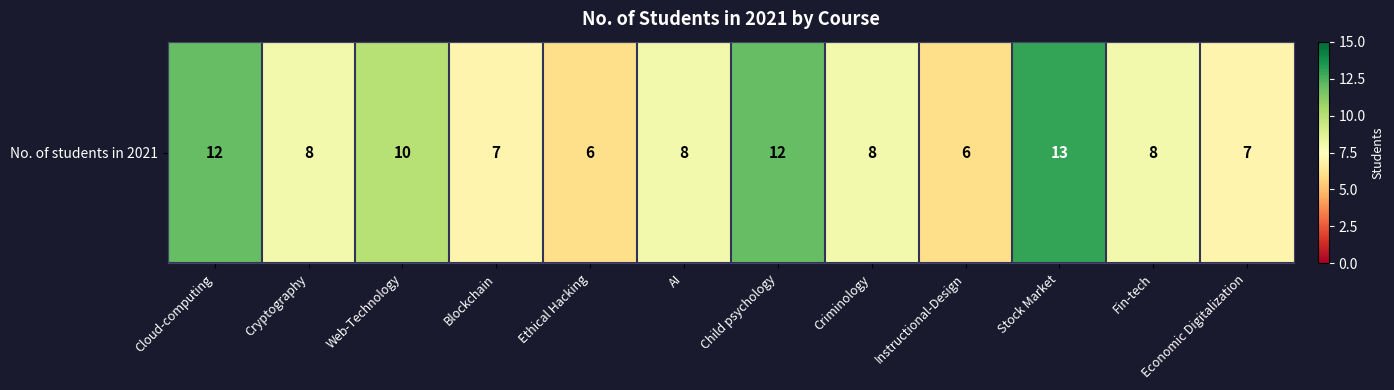

What is the change in value from Stock Market to Economic Digitalization?

-6